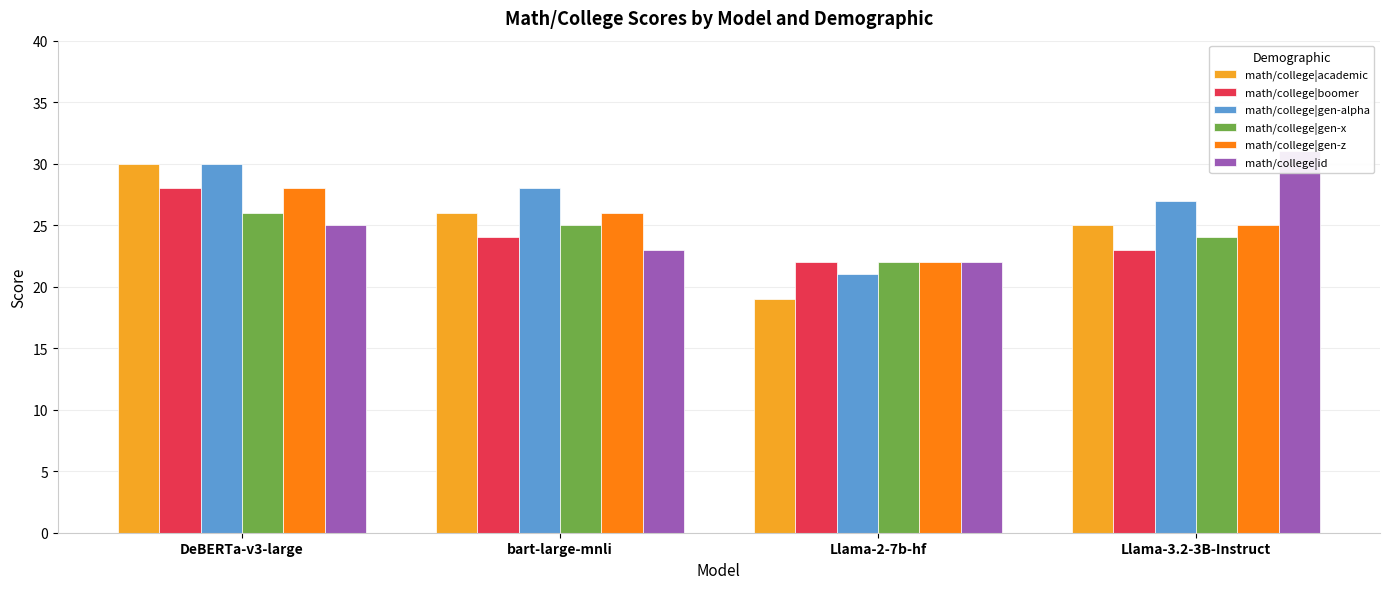

Which label corresponds to the largest value in the chart?

Llama-3.2-3B-Instruct